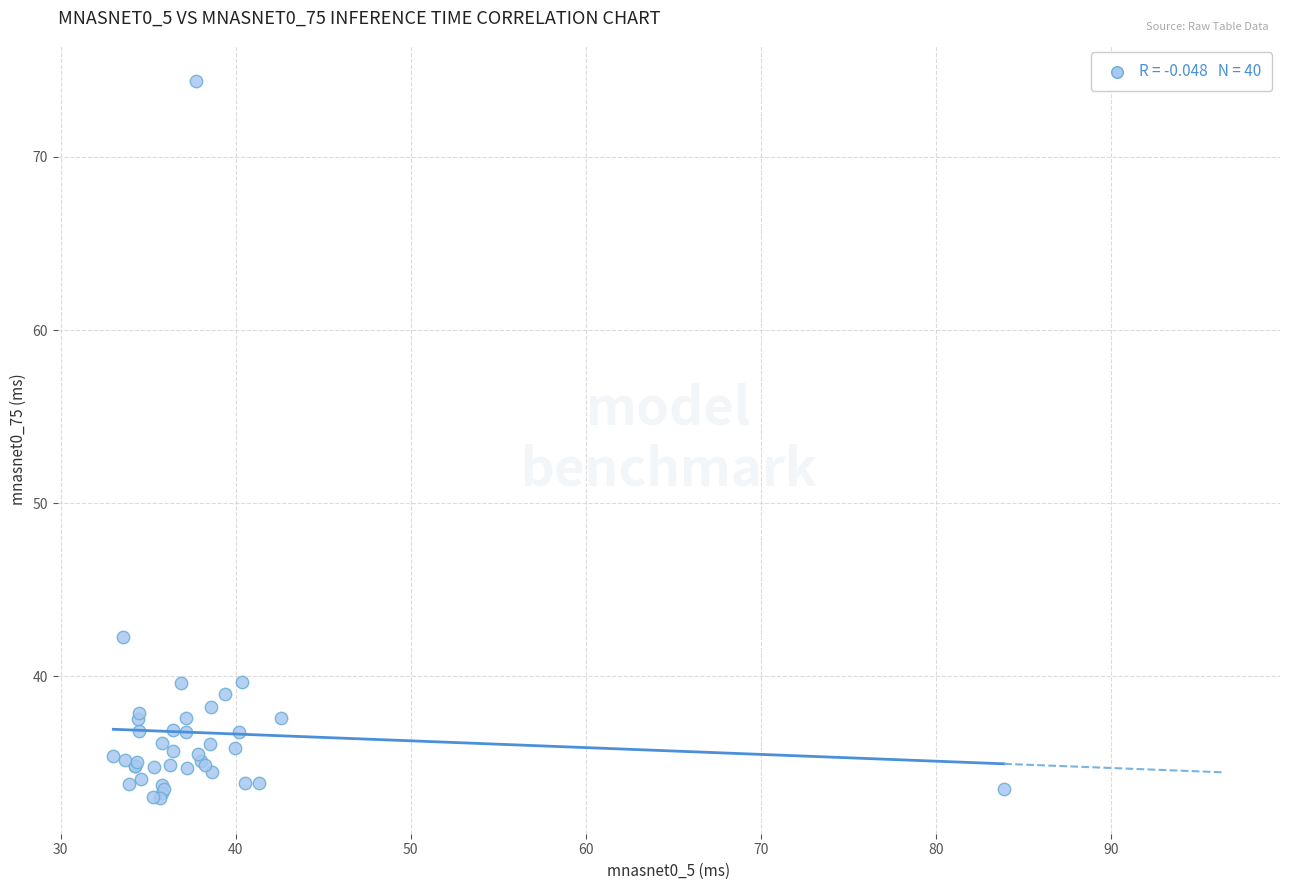

What Y value in the scatter plot is closest to 53?

42.3